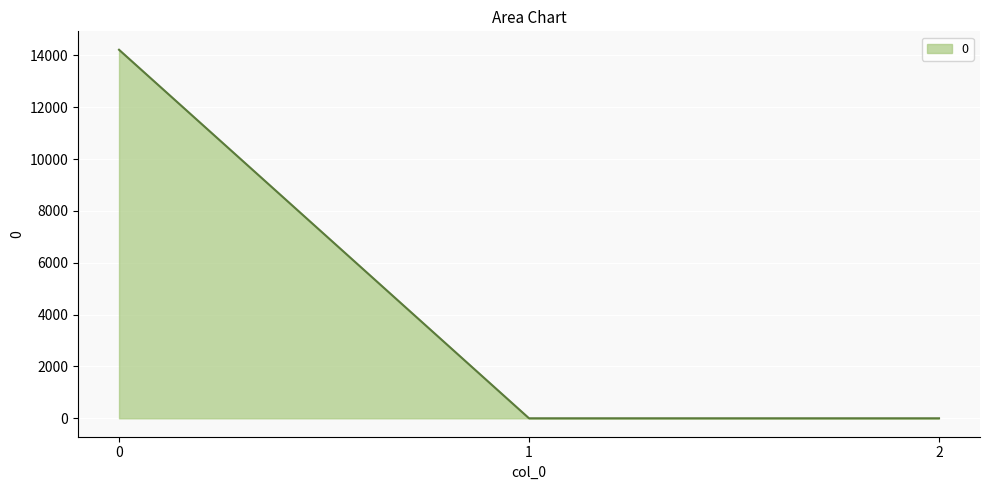

What is the greatest value displayed?

14219.8